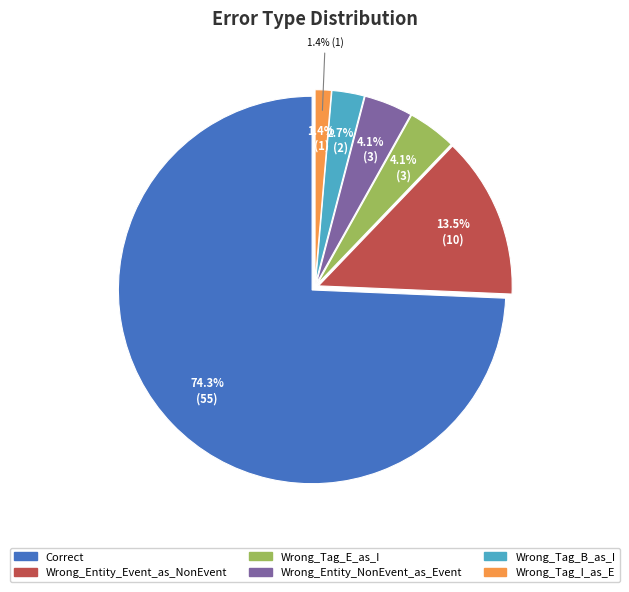

What percentage is the Wrong_Tag_I_as_E slice, to the nearest percent?

1%